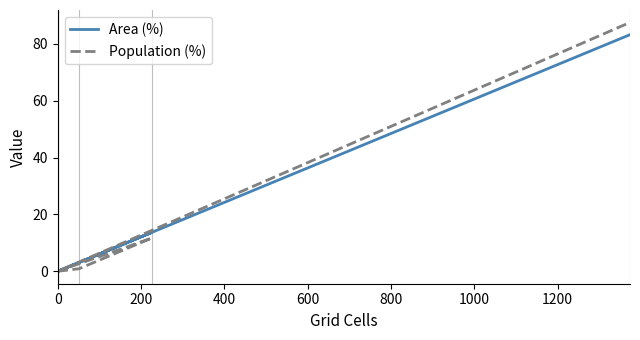

What is the average value of the Population (%) series?

16.7